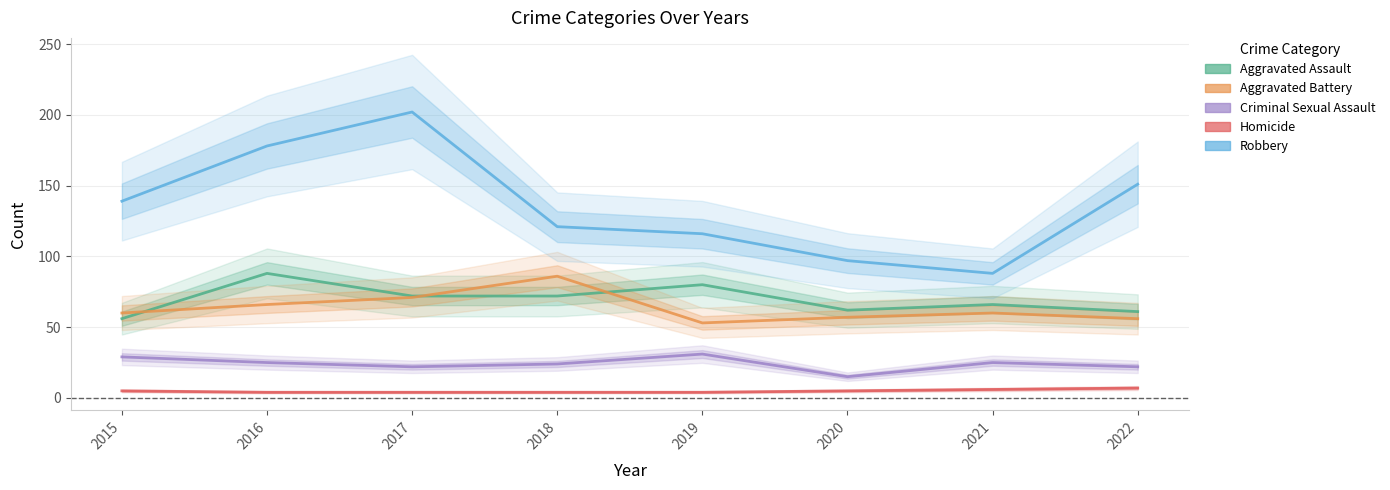

Between 2016 and 2017, which is larger?

2016